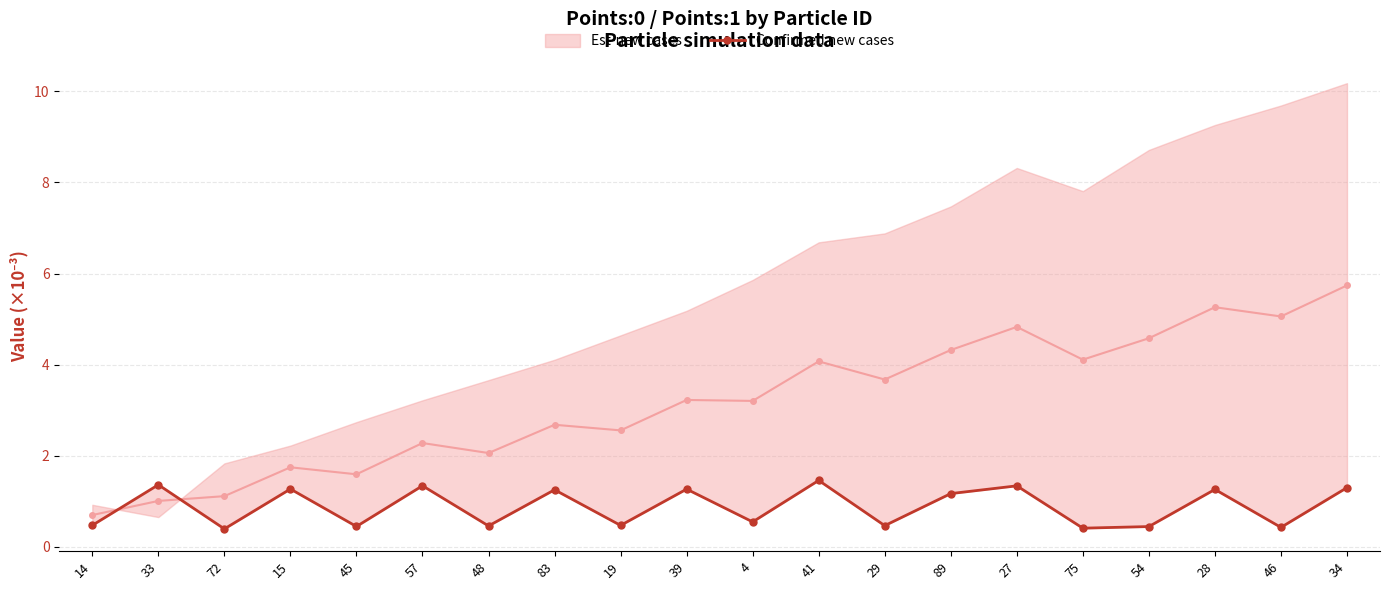

How many interior local peaks (higher than both neighbors) does the data have?

8